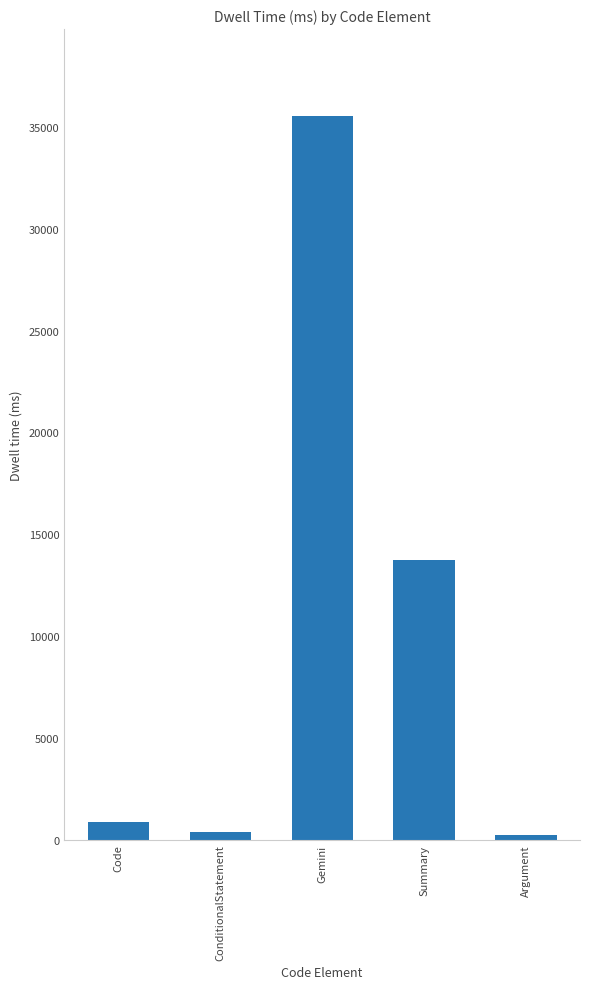

Where does the data first go above 849?

Code